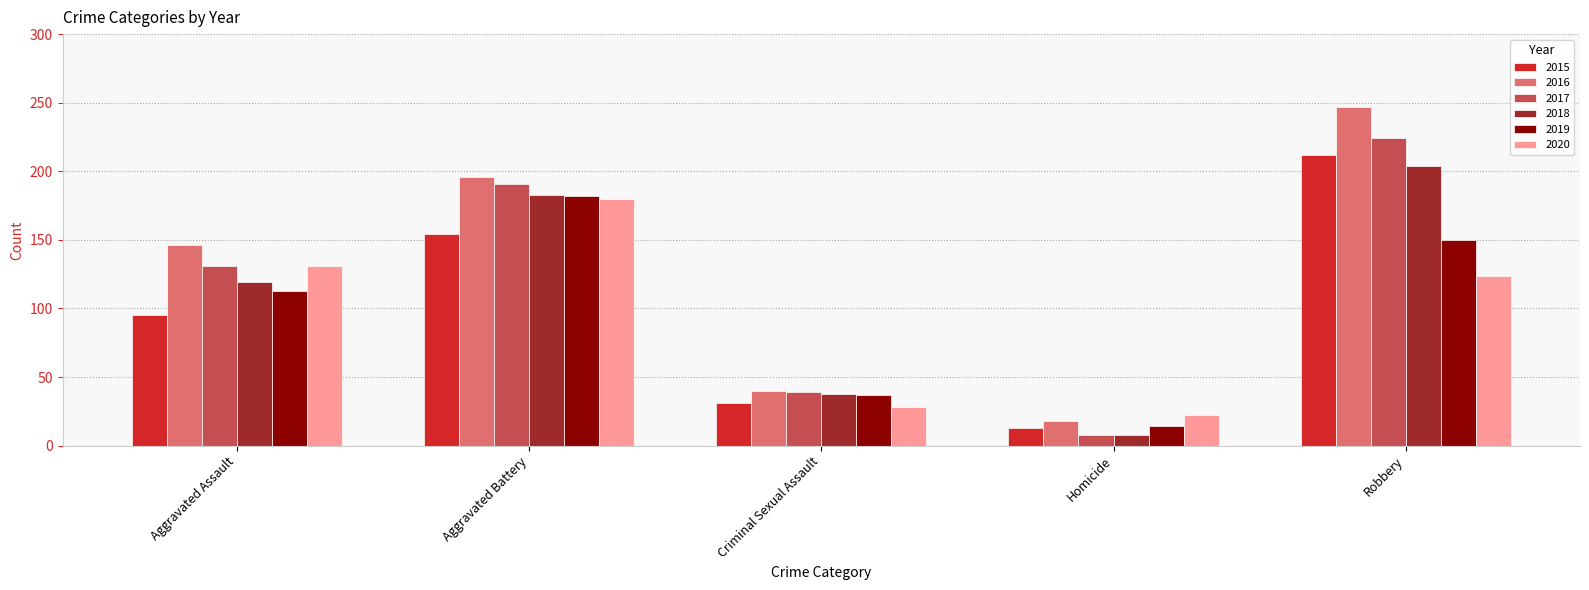

At Robbery, list the series in order from smallest to largest.

2020, 2019, 2018, 2015, 2017, 2016